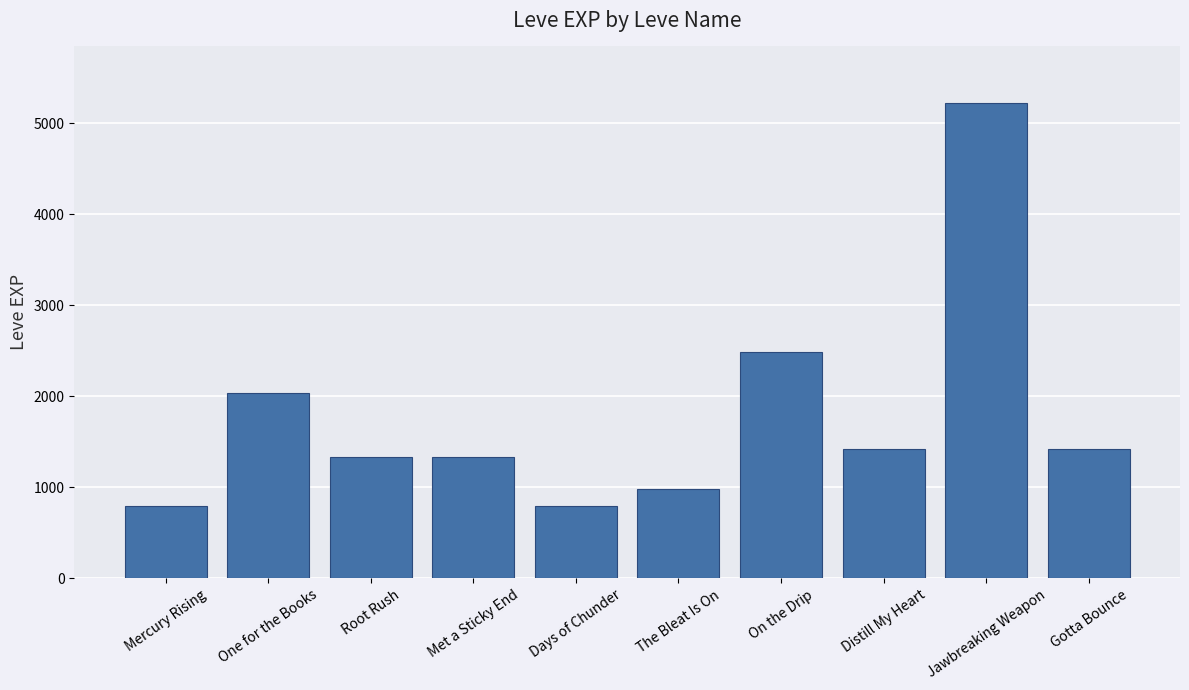

Reading left to right, transcribe all the data shown in this chart.

Mercury Rising=800	One for the Books=2040	Root Rush=1330	Met a Sticky End=1330	Days of Chunder=800	The Bleat Is On=980	On the Drip=2490	Distill My Heart=1420	Jawbreaking Weapon=5220	Gotta Bounce=1420